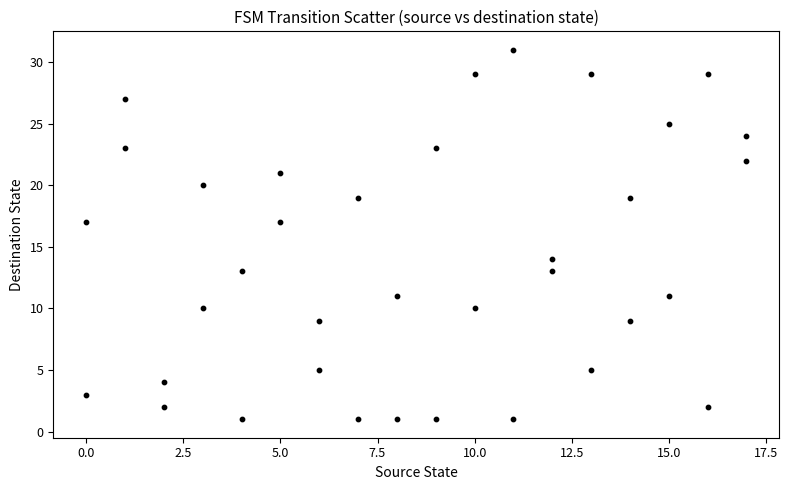

What is the range of Y values (max minus min)?

30